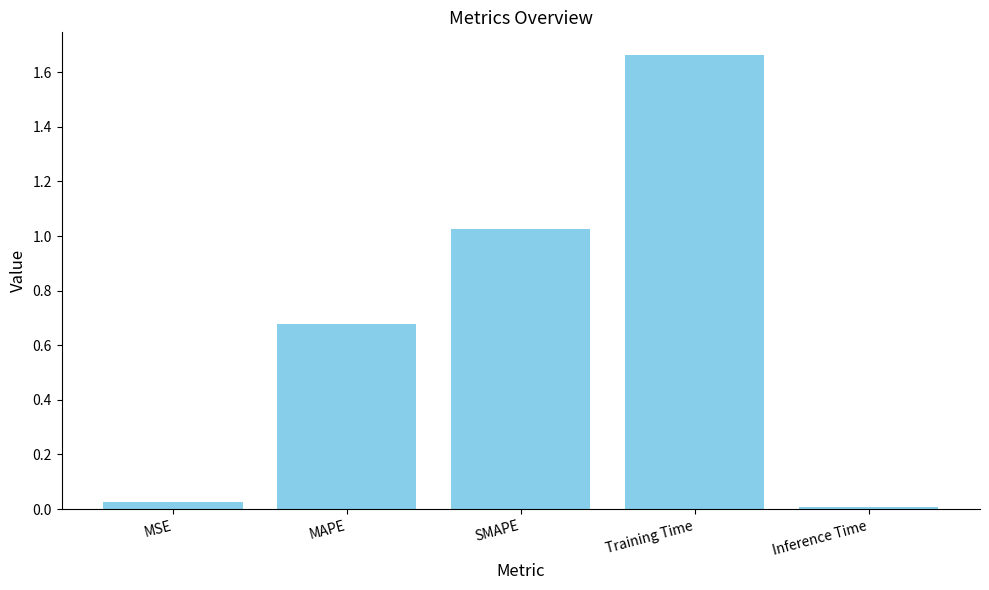

What is the label of the 1st bar from the left?

MSE